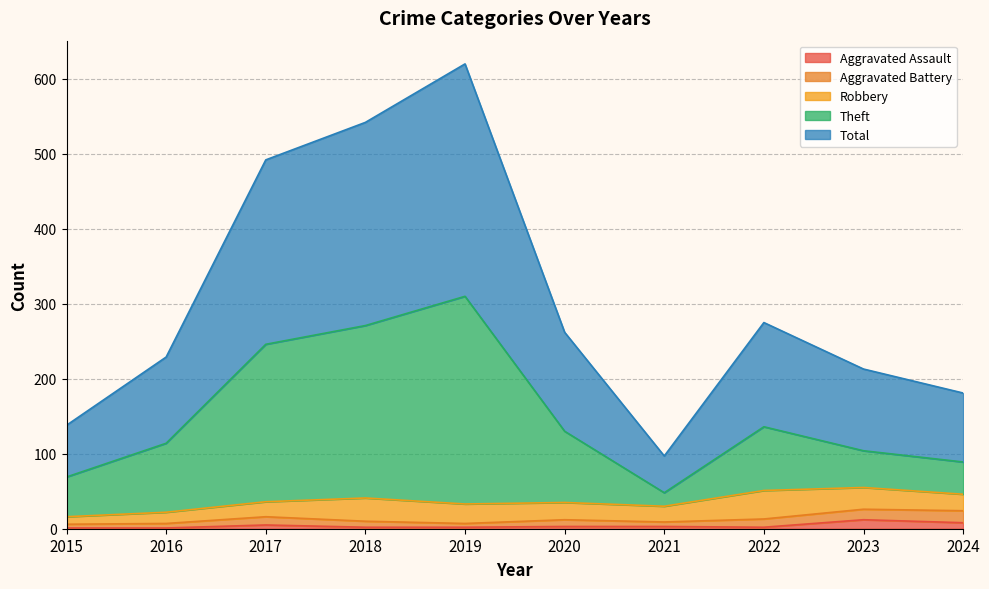

How many values in the Theft series exceed 130?

4